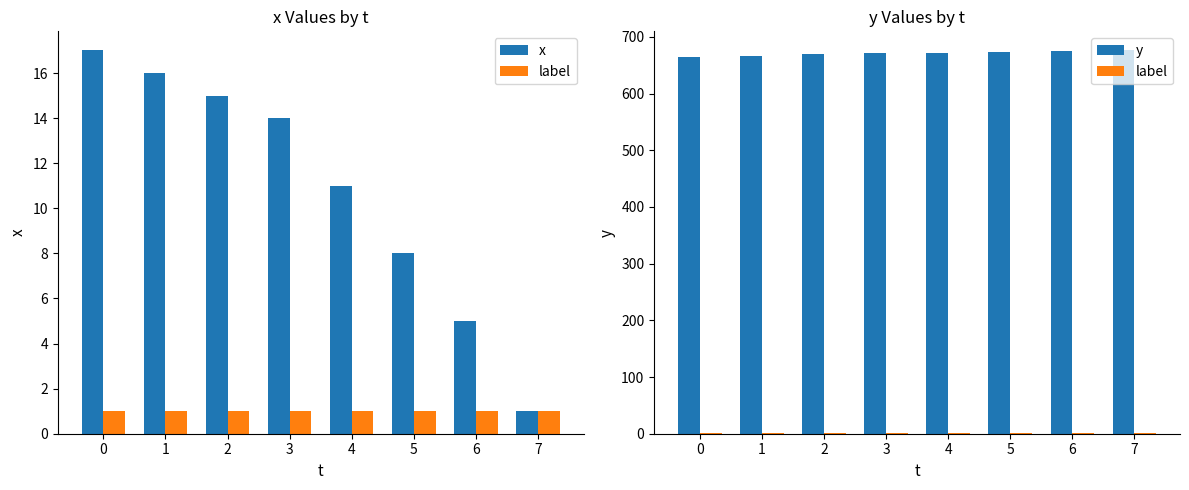

At which category is the sum across all series the highest?

3